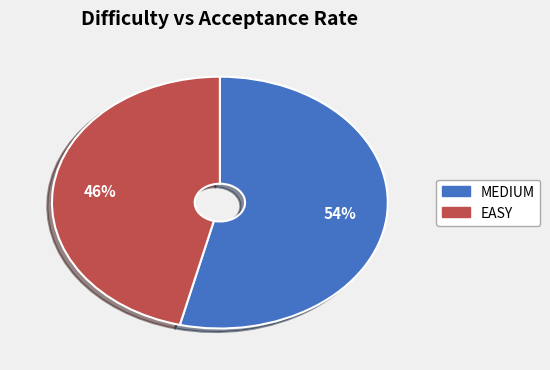

Which slice represents more than half of the pie?

MEDIUM